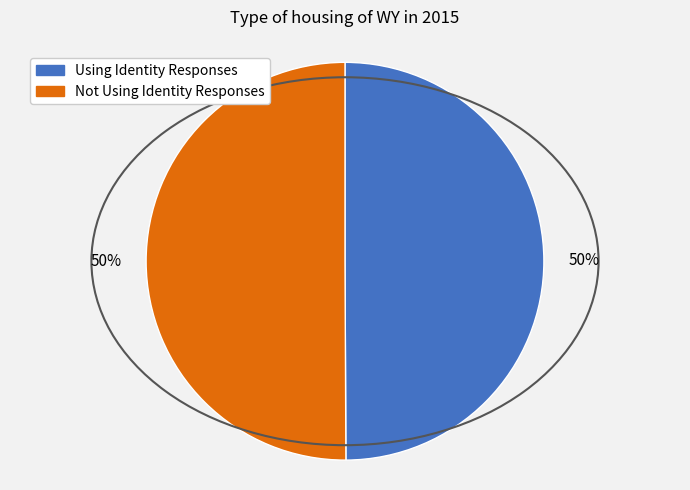

To the nearest percent, what portion does Using Identity Responses represent?

50%